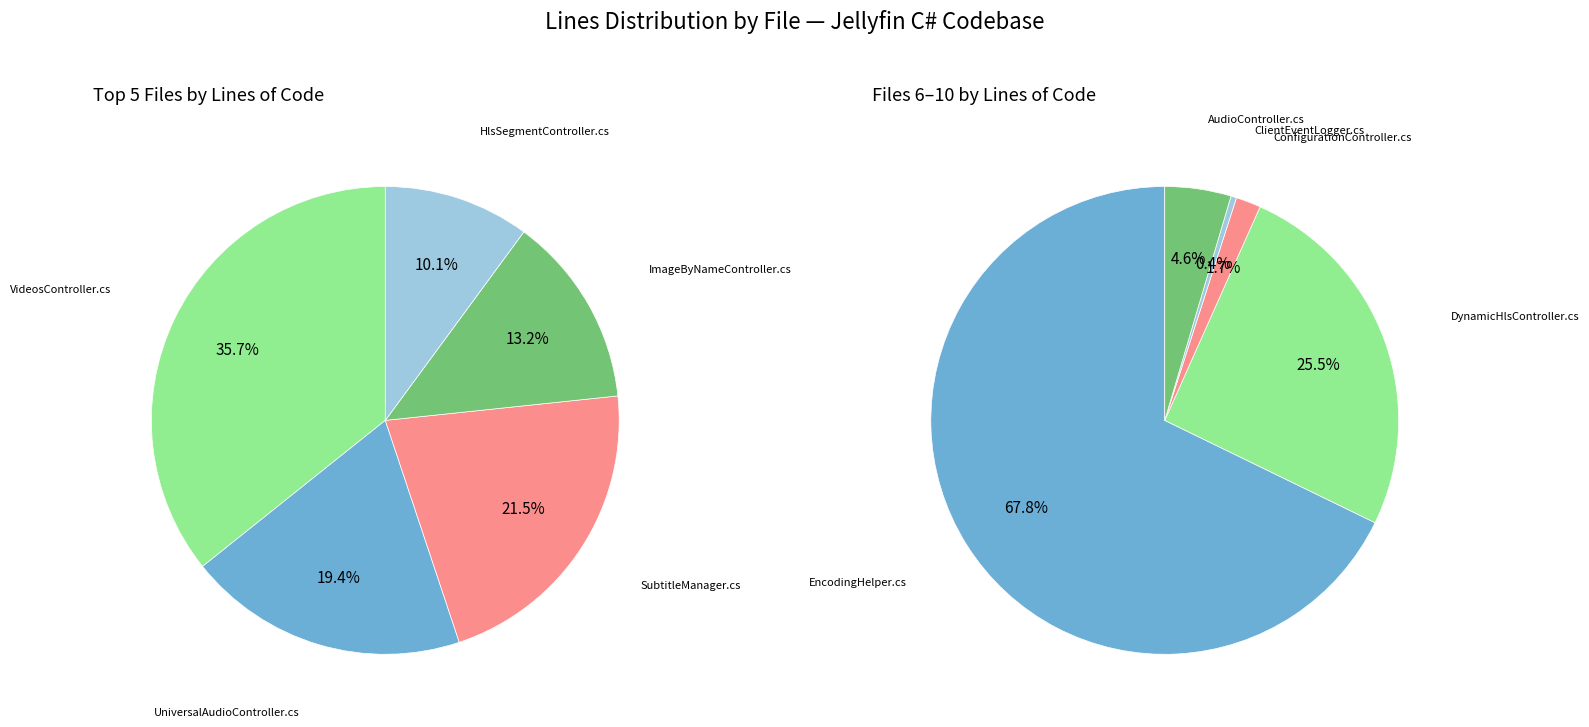

What is the ratio of the value at DynamicHlsController.cs to the value at HlsSegmentController.cs?

10.6